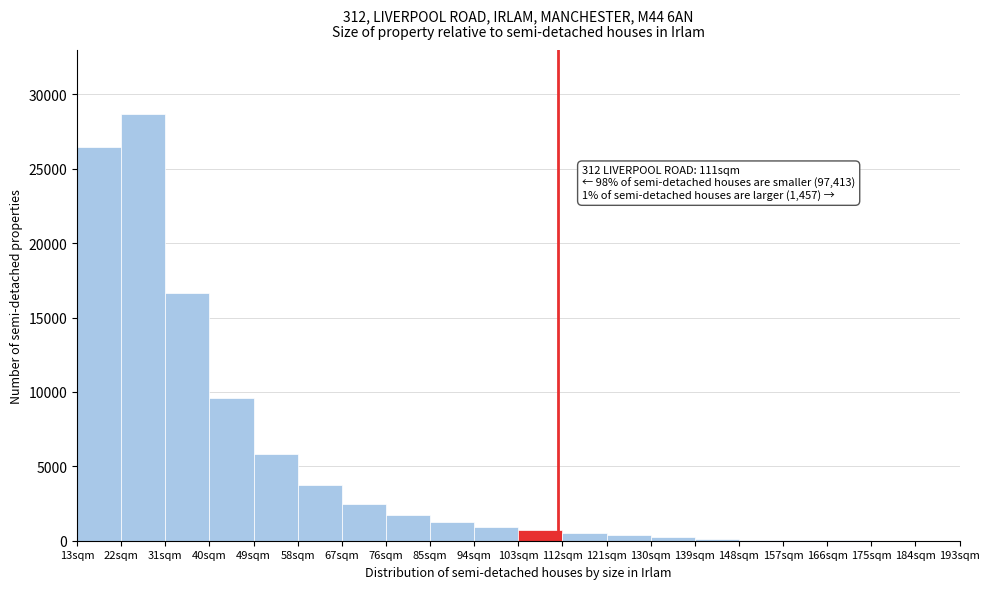

Over which range of the x-axis is the bar tallest?

22 to 31